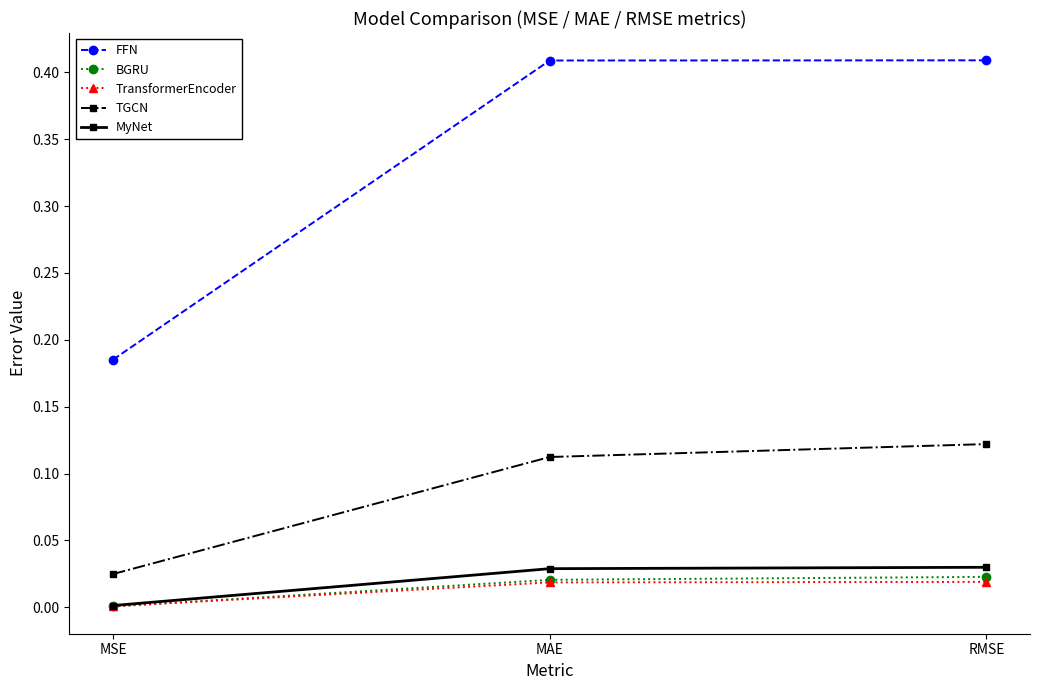

Does the chart have visible grid lines?

No